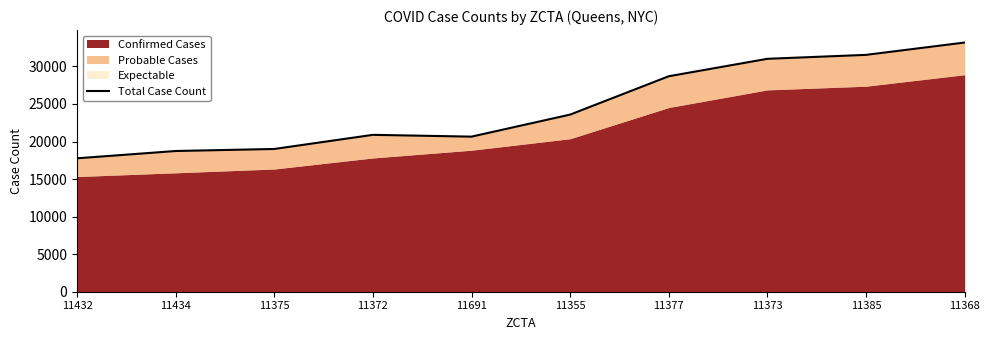

The value at 11434 is 6597. True or false?

False